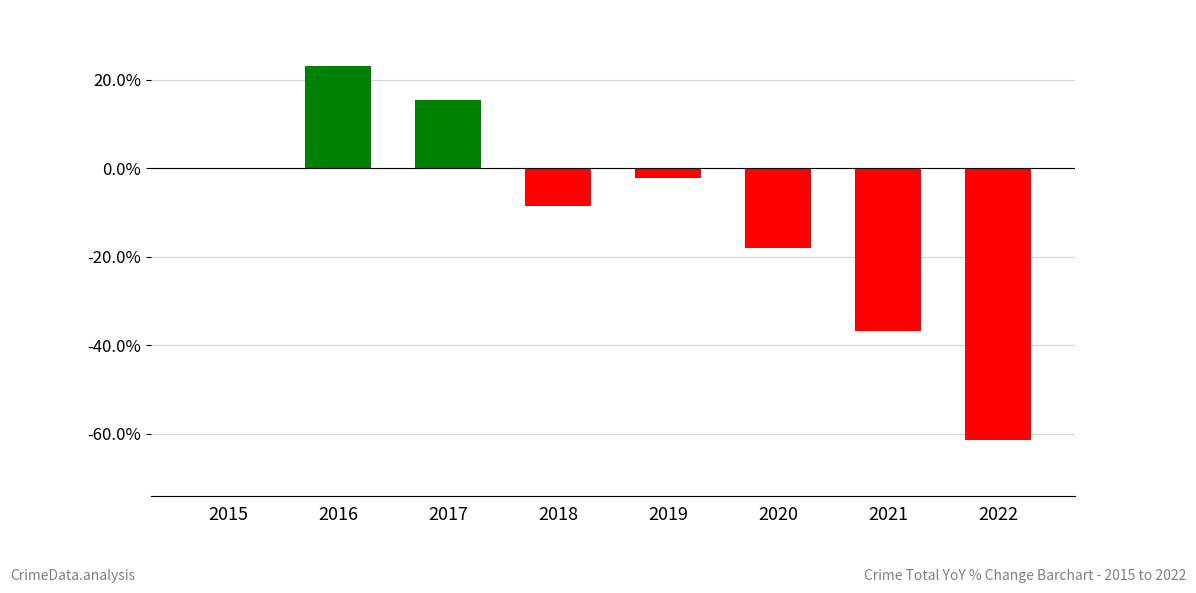

What is the sum of the values at 2019 and 2018?

-10.8